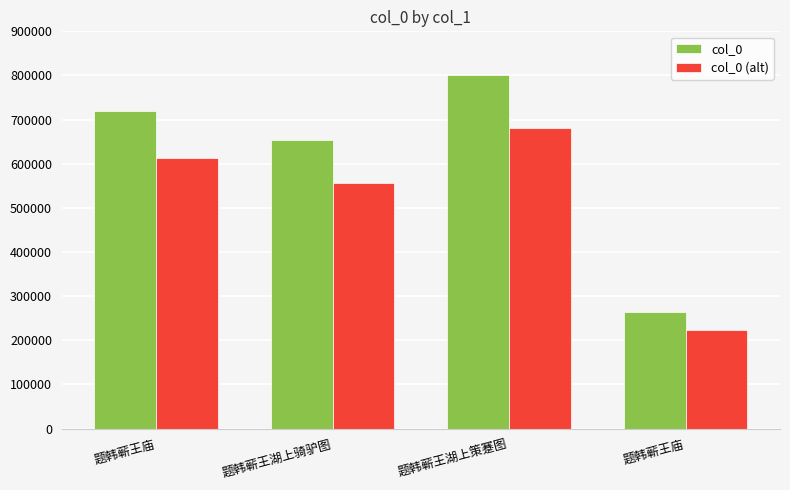

Which has a higher value, 题韩蕲王庙 or 题韩蕲王庙?

题韩蕲王庙